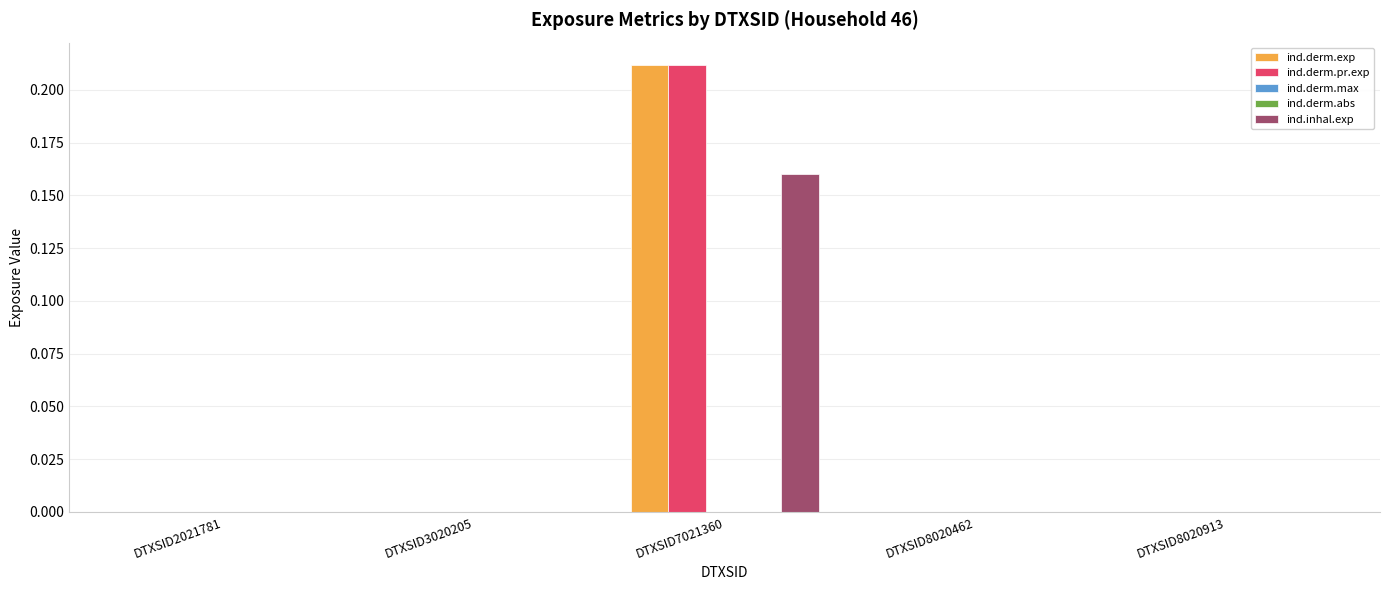

Is it true that ind.derm.pr.exp equals 0.0 at DTXSID2021781?

True